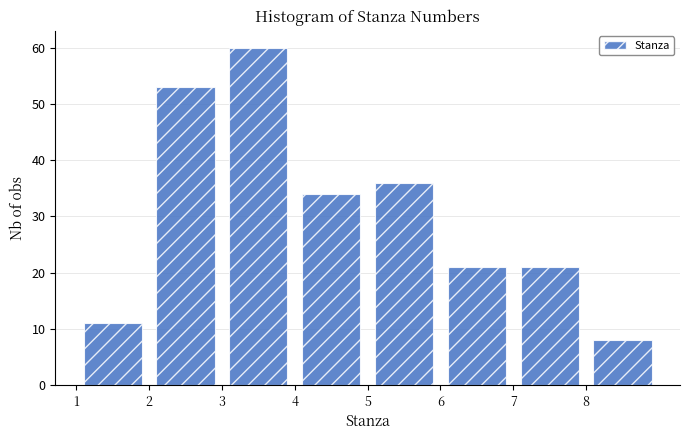

Over which range of the x-axis is the bar tallest?

3 to 4